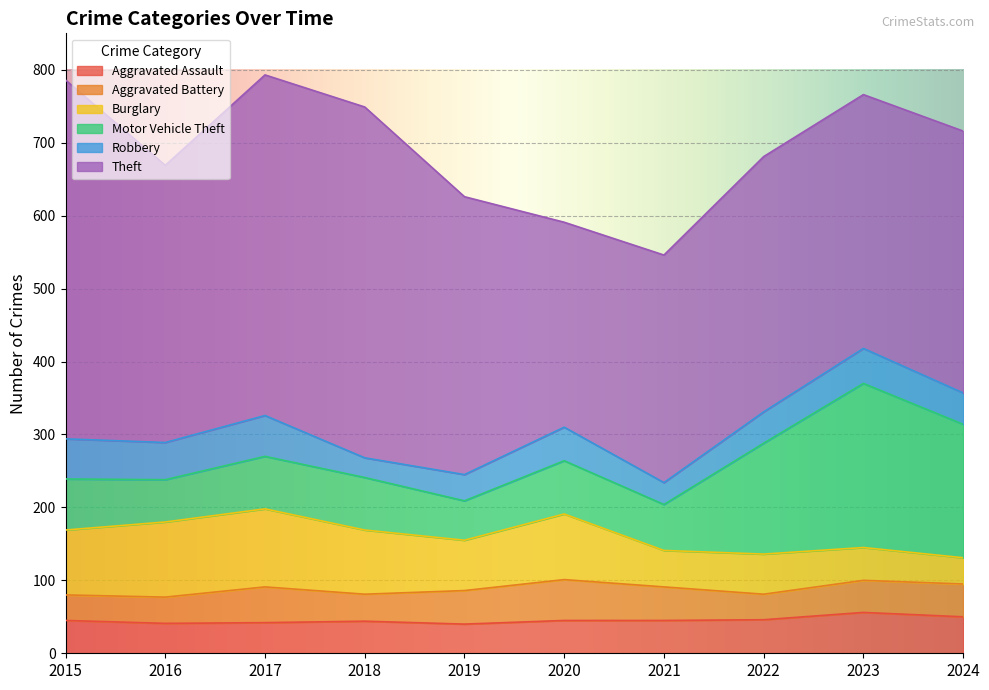

Where is Motor Vehicle Theft nearest to the value 139?

2022